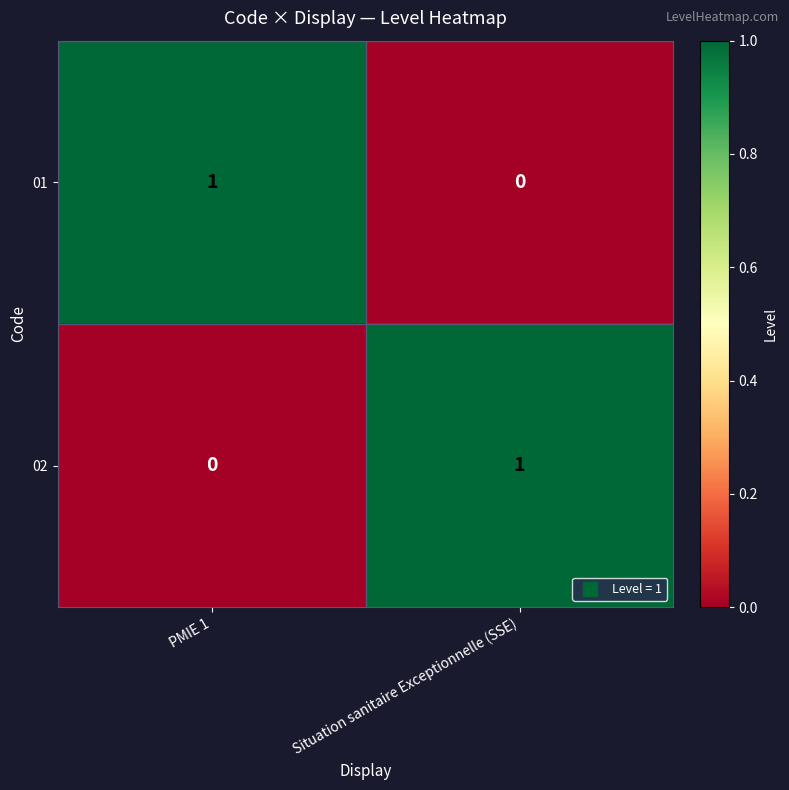

Rank the categories by 02 value from lowest to highest.

PMIE 1, Situation sanitaire Exceptionnelle (SSE)